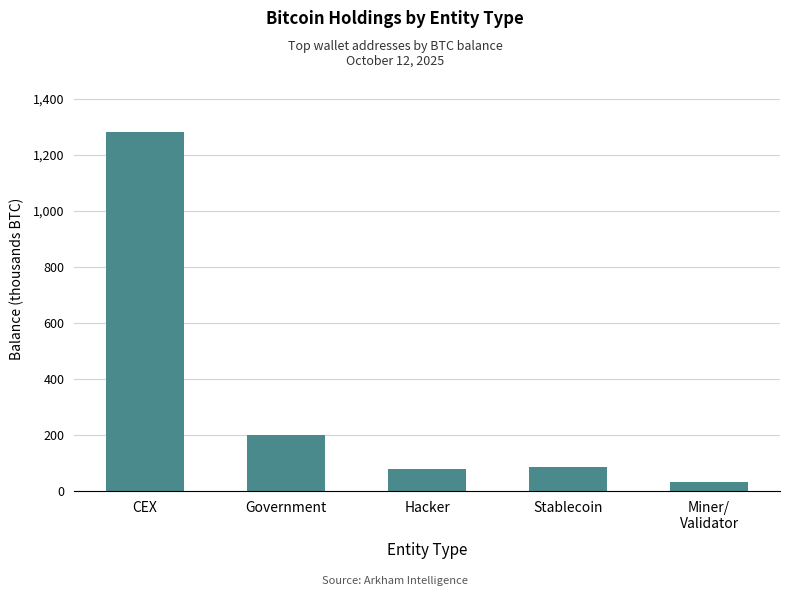

The value at Government is 200.0. True or false?

True